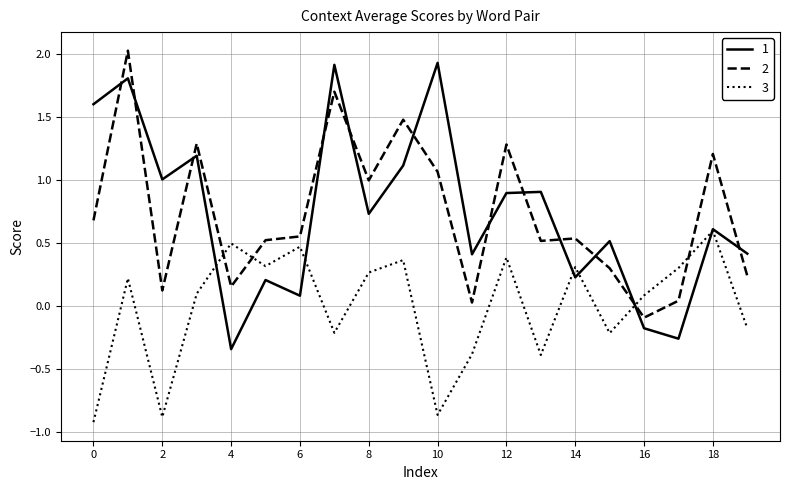

How many categories are shown in the chart?

20